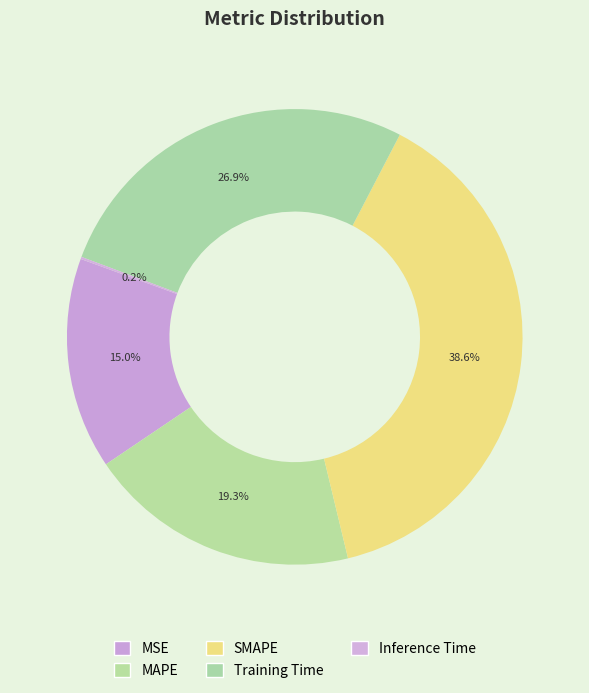

What is the total percentage of SMAPE and MSE?

53.6%